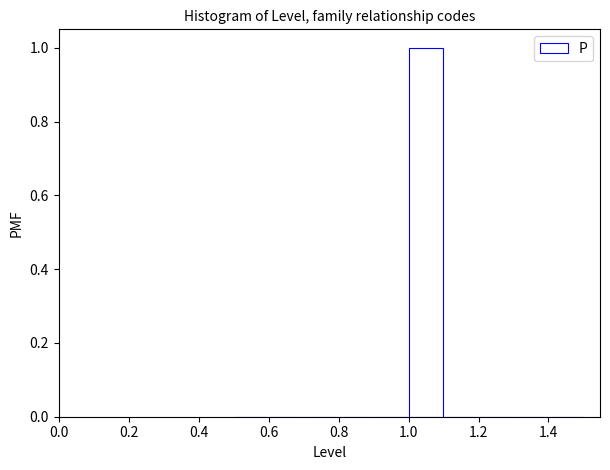

How tall is the bar that spans 1.0 to 1.1 on the x-axis? The values are not printed on the chart, so give them approximately, as read against the axis.

1